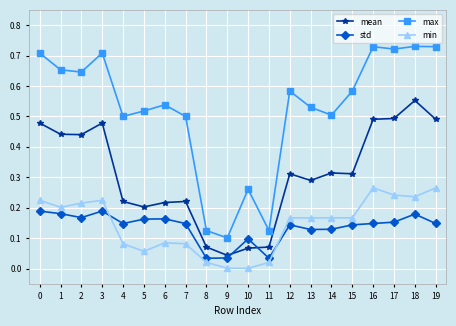

How many data points does each series have?

20